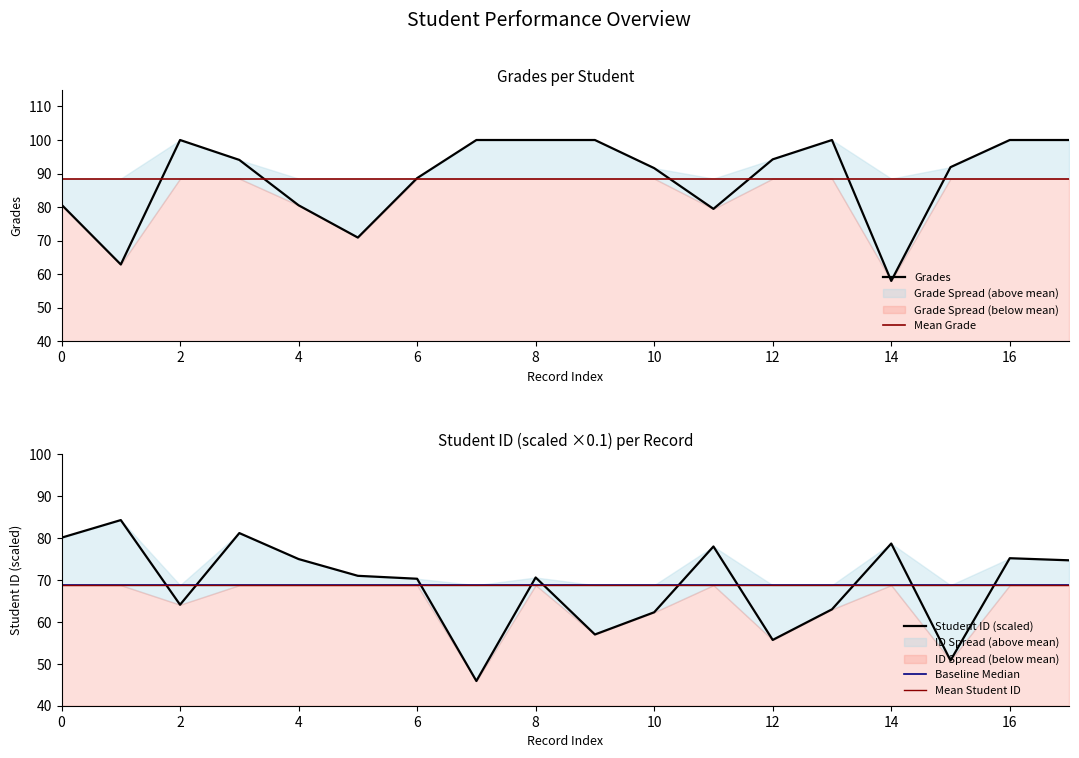

Where do Student ID and Grades first cross each other?

0 and 1